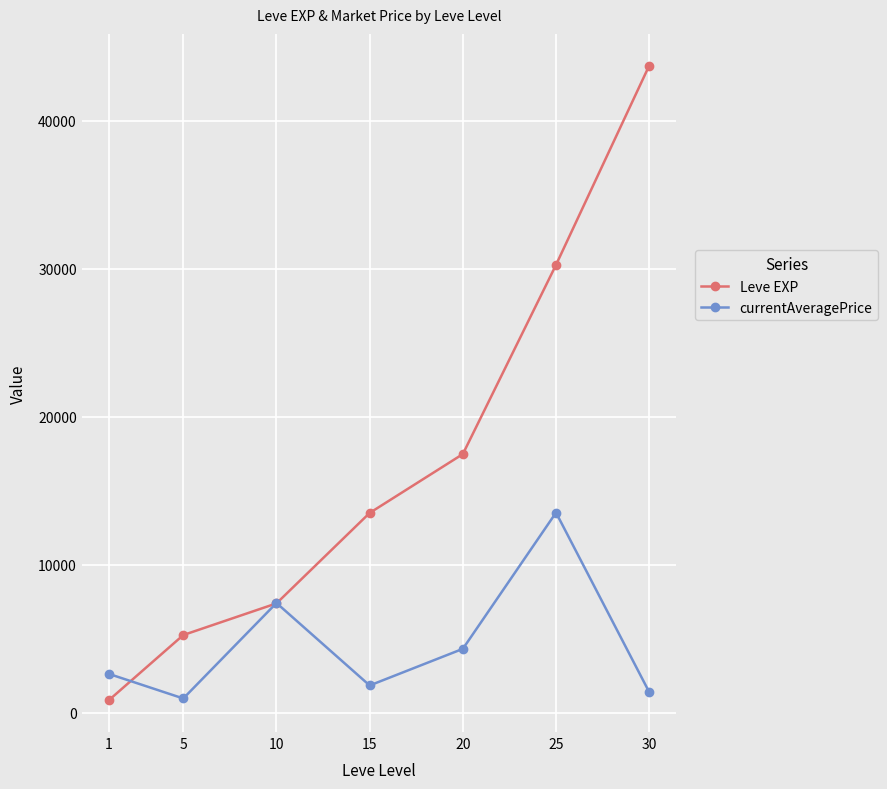

Between 20 and 30, which series saw the biggest shift?

Leve EXP